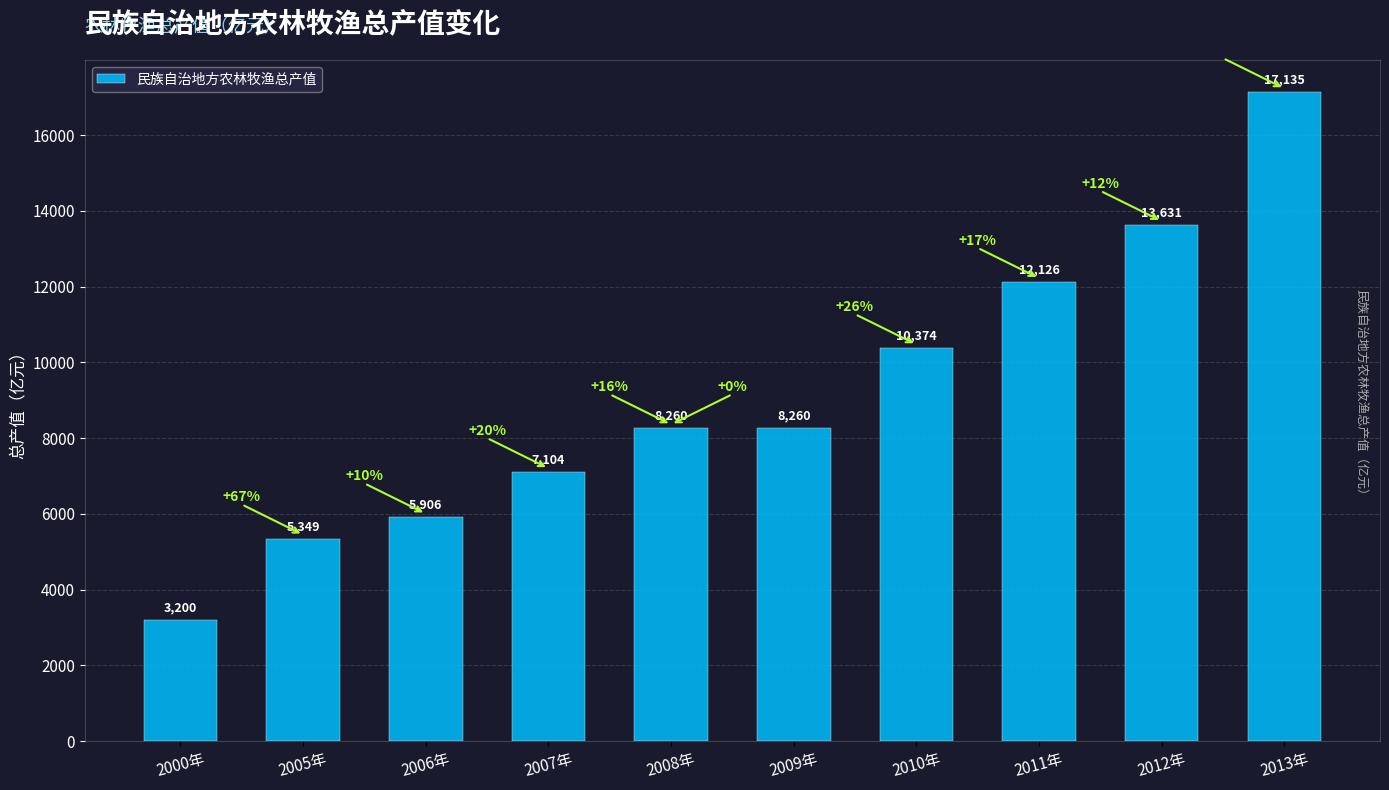

What is the difference between the second highest and second lowest values?

8281.8